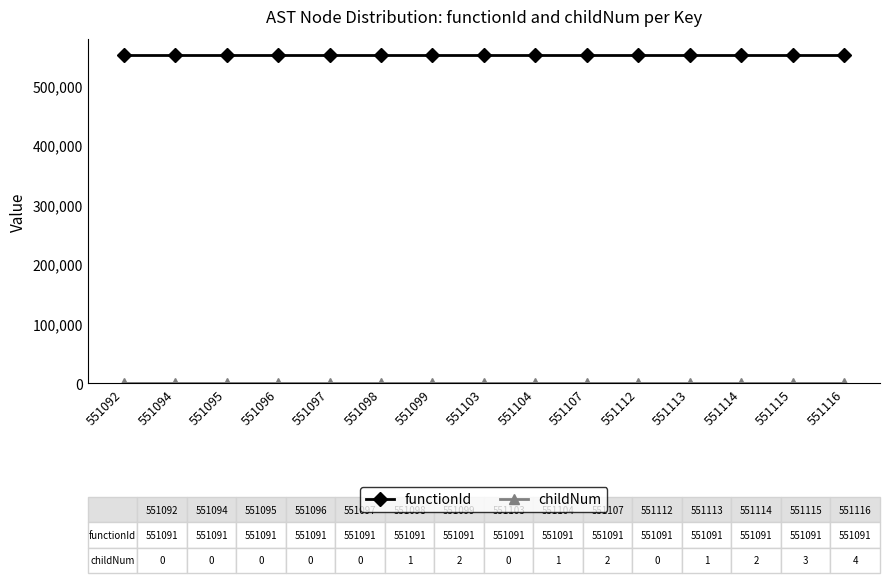

What is the lowest value of the functionId series?

551091